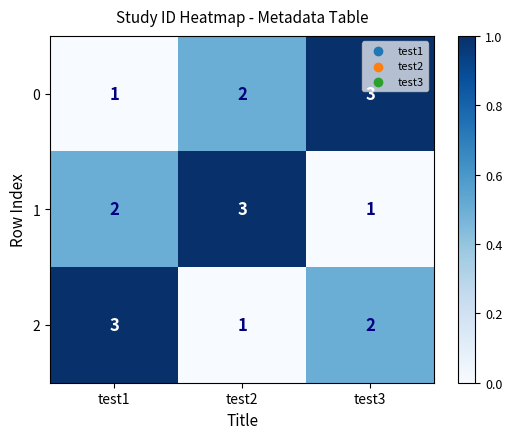

What is the sum of all 2 values?

6